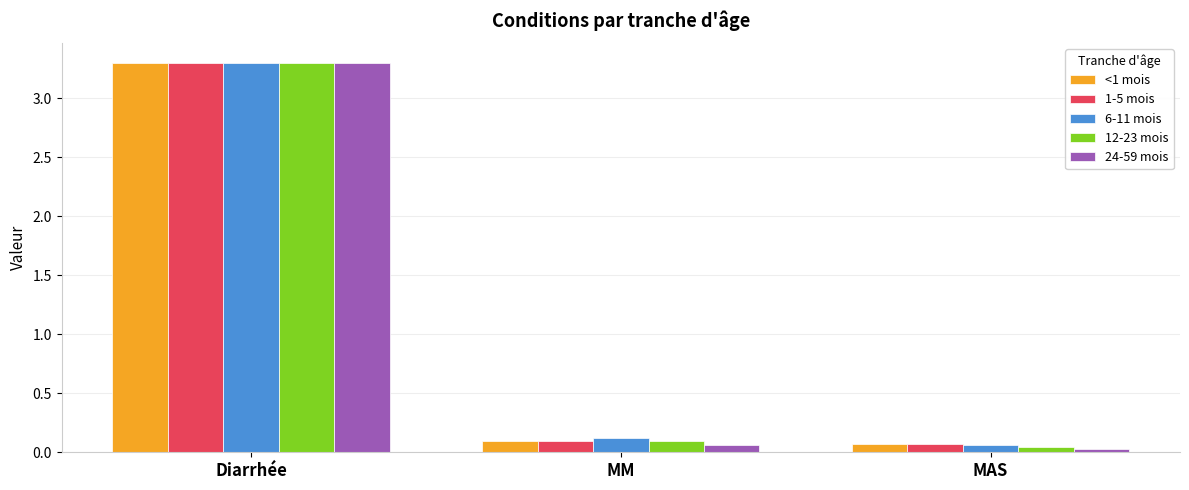

What is the difference between the maximum and second lowest values in the 1-5 mois series?

3.2